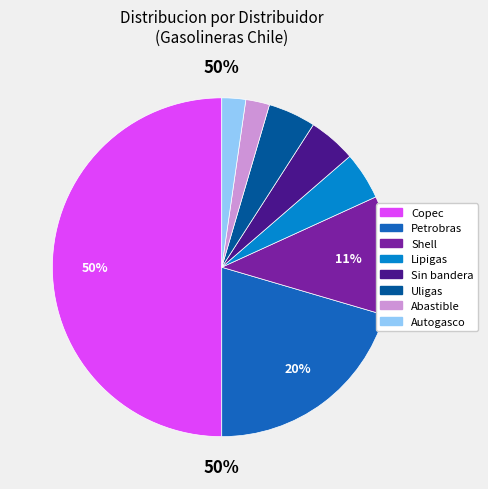

To the nearest percent, what portion does Uligas represent?

5%